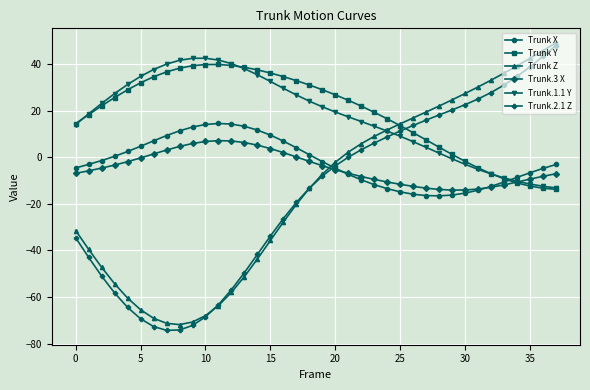

What is the highest value of the Trunk Y series?

39.8